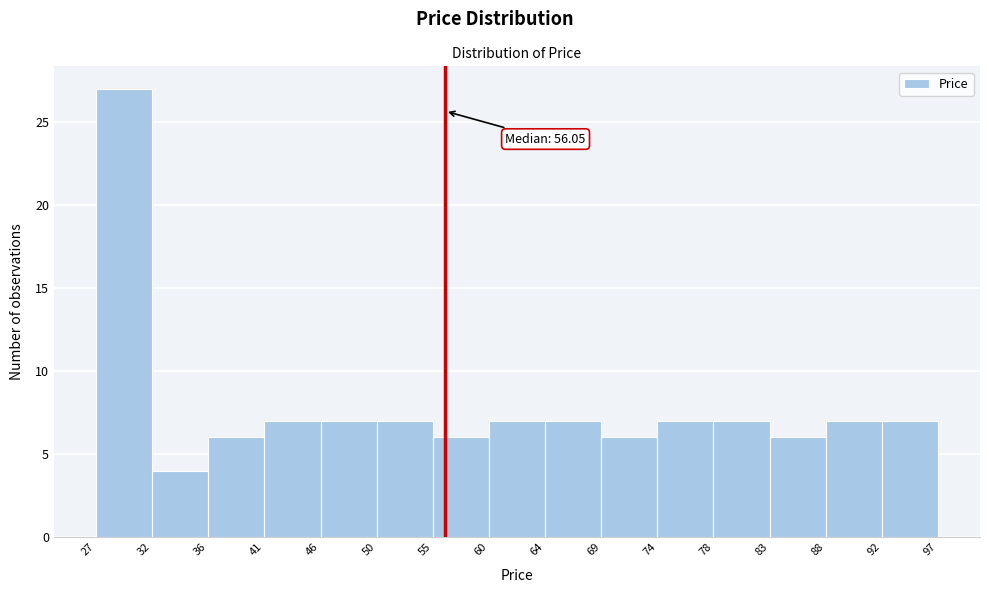

Over which range of the x-axis is the bar tallest?

27 to 32